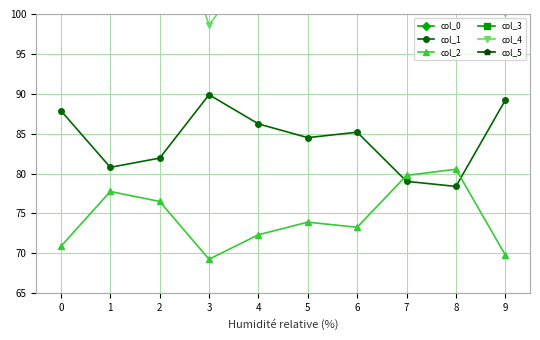

What is the value of the col_3 point at the 10th from the left?

43.1